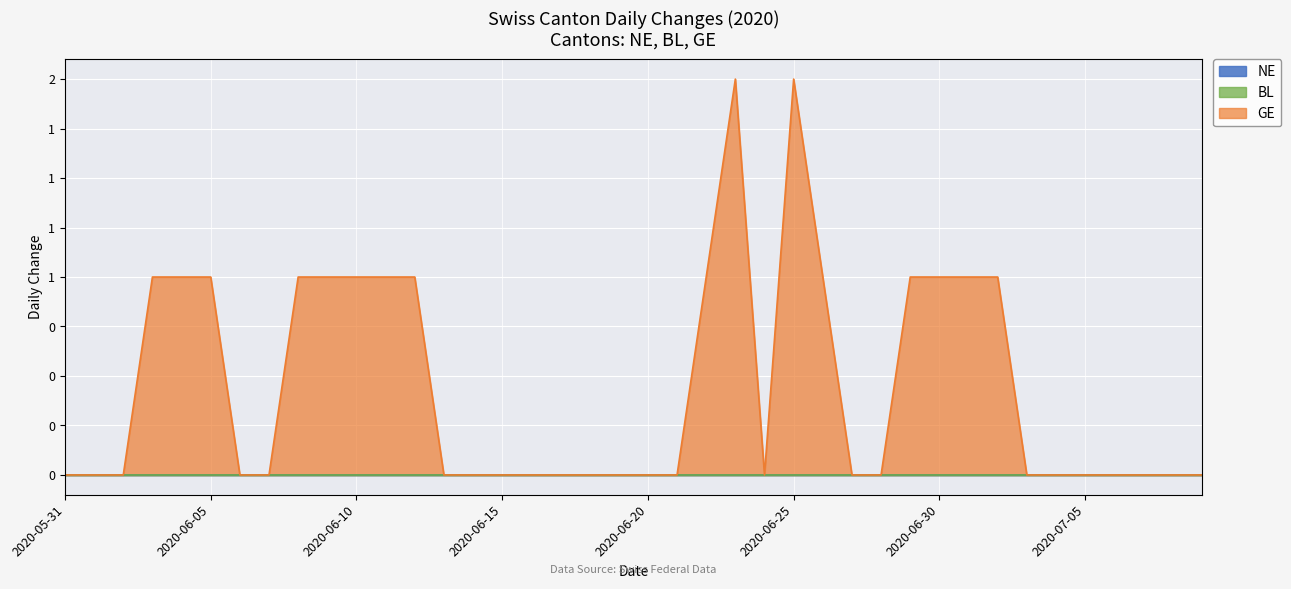

At which category is the sum across all series the highest?

2020-06-23